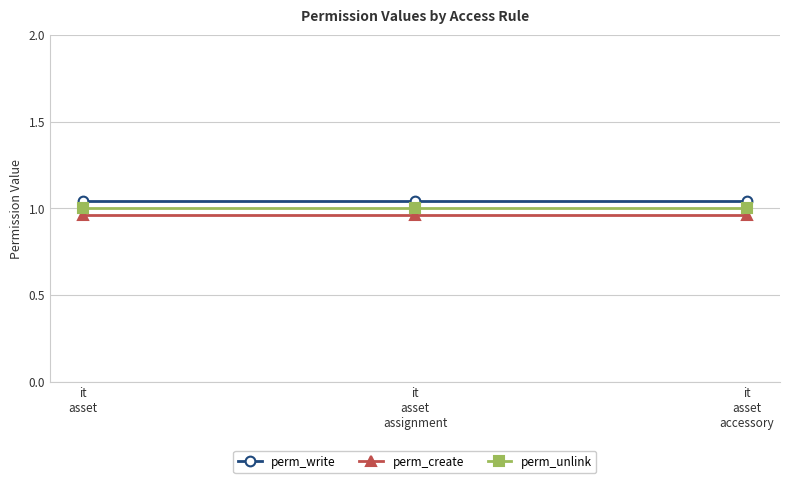

What is the sum of all perm_create values?

2.9